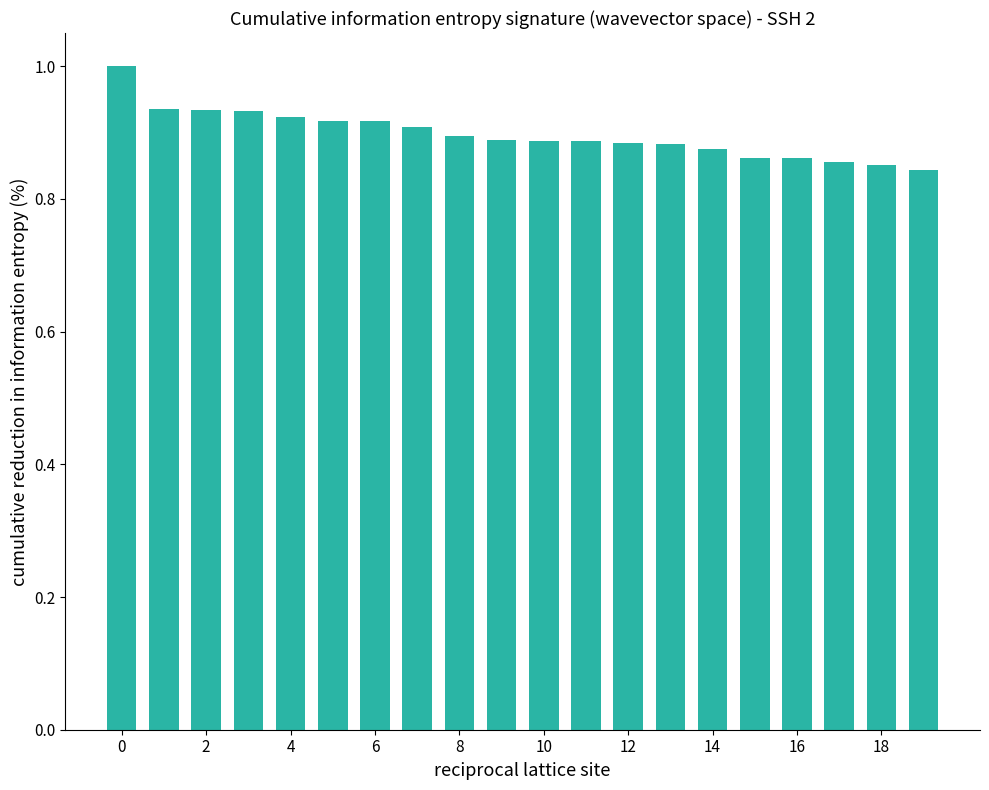

What is the greatest value displayed?

1.0